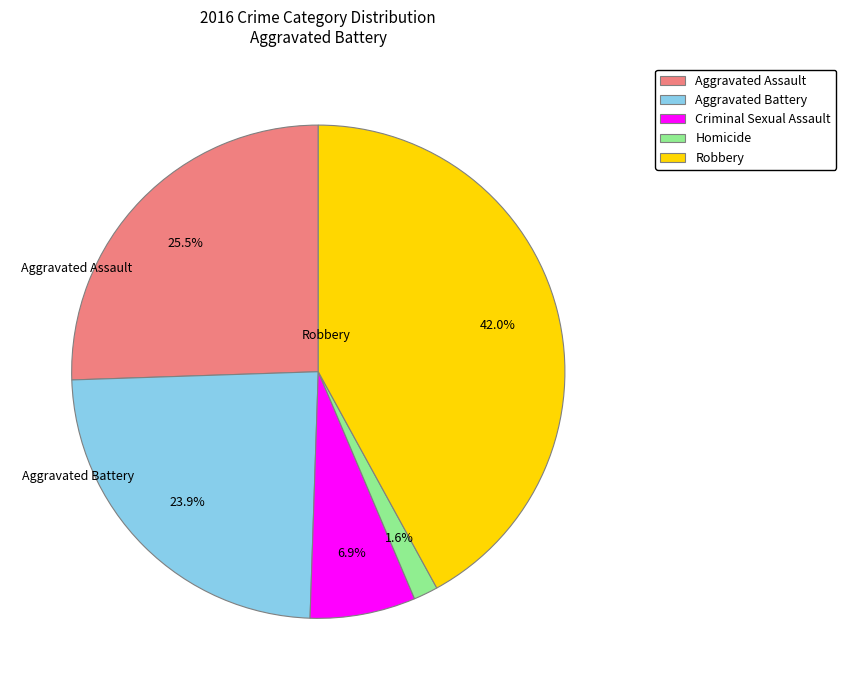

What is the smallest slice in the pie chart?

Homicide